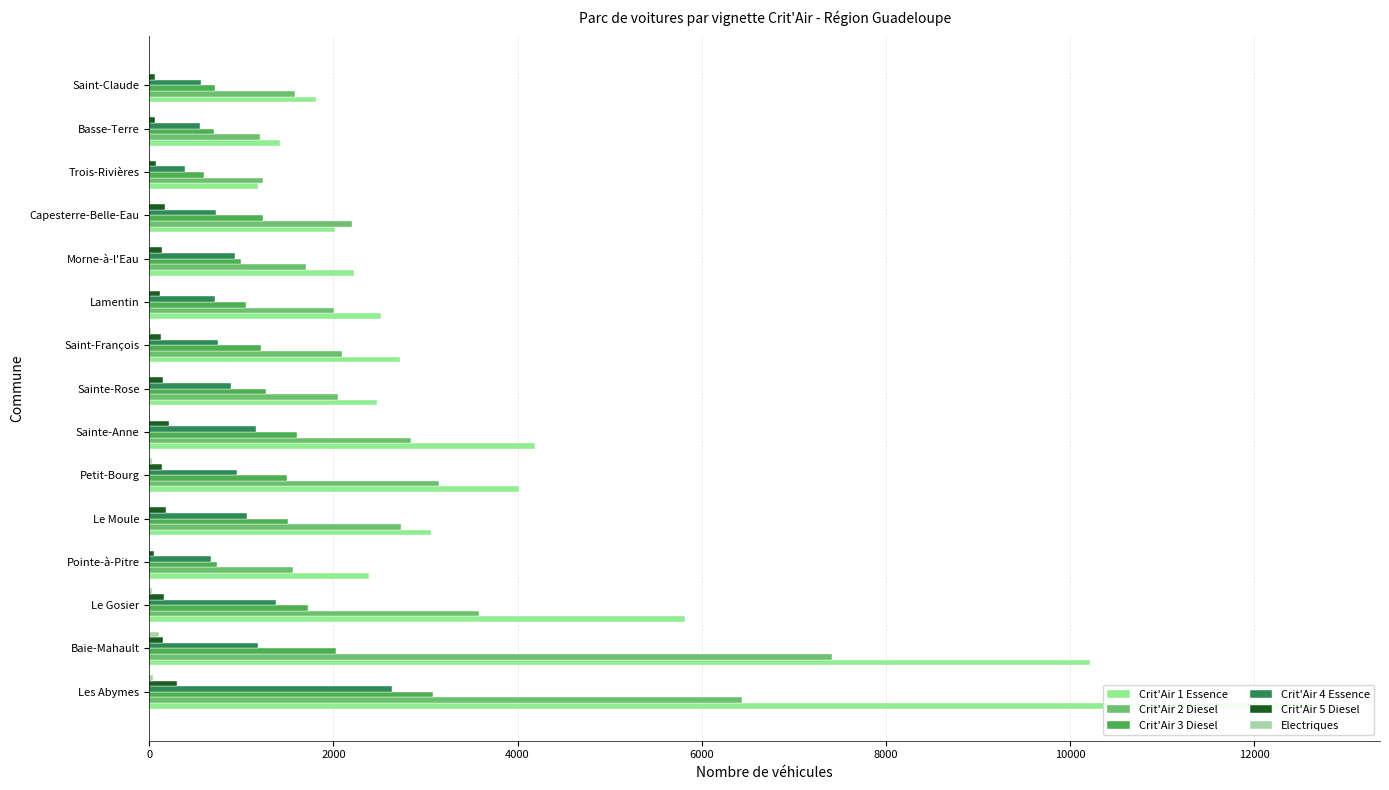

How many categories are shown in the chart?

15